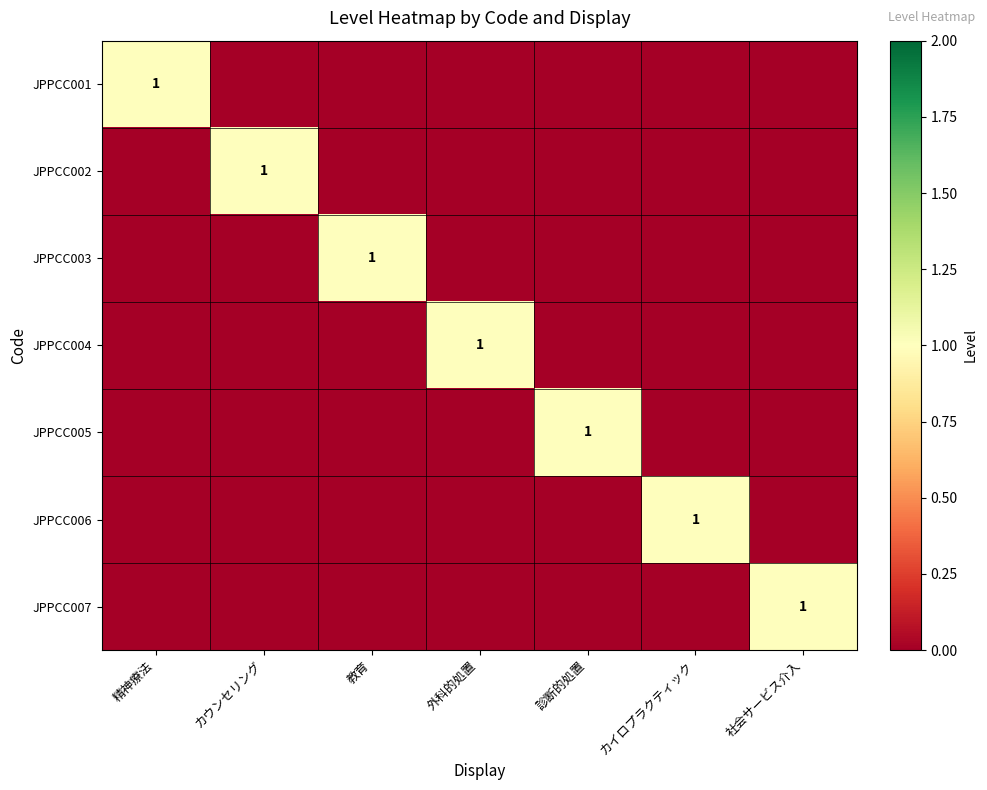

The JPPCC003 series shows 1 at 教育. True or false?

True